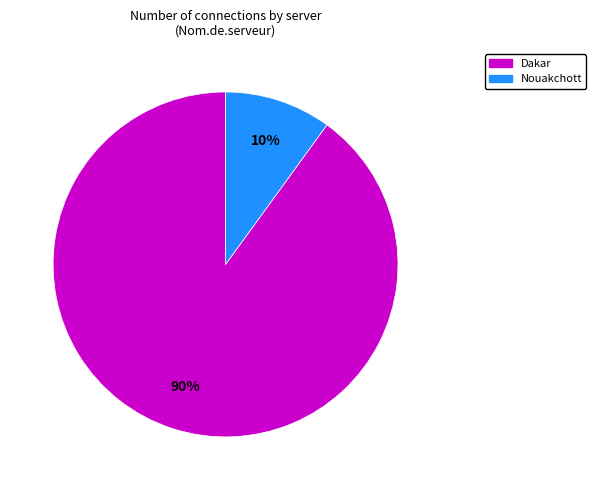

To the nearest percent, what is the difference between the Dakar and Nouakchott slice percentages?

80%